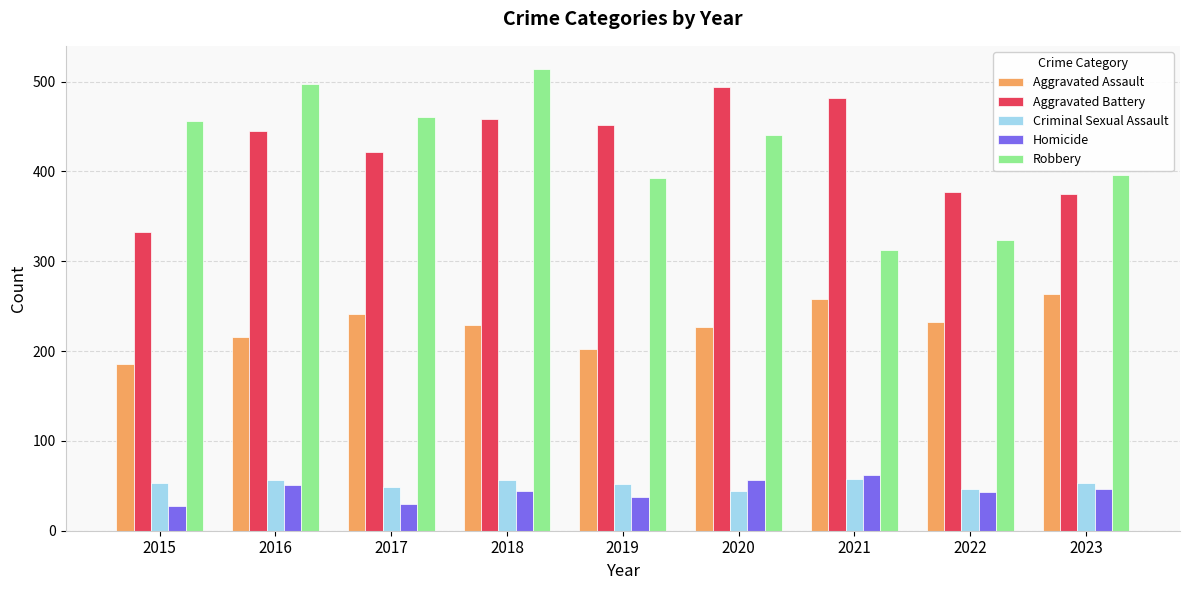

At 2017, list the series in order from largest to smallest.

Robbery, Aggravated Battery, Aggravated Assault, Criminal Sexual Assault, Homicide